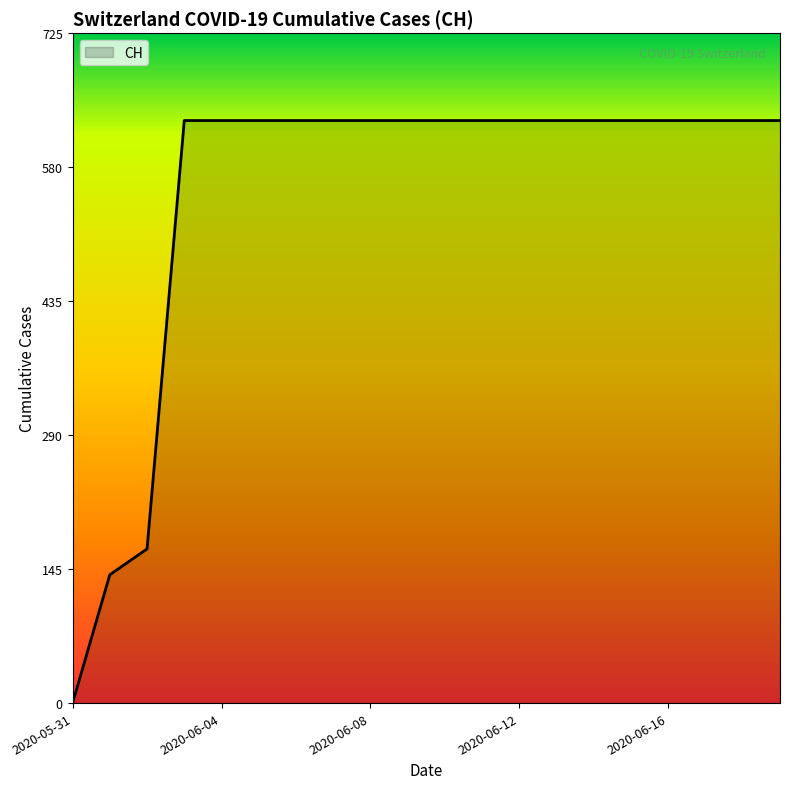

What is the difference between the maximum and minimum values?

631